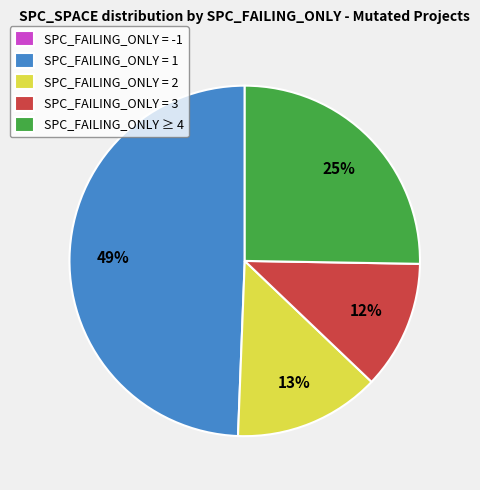

To the nearest percent, what is the average slice percentage?

20%